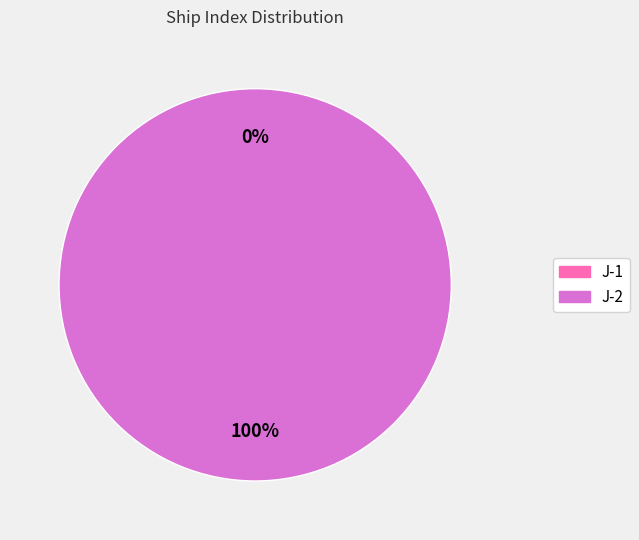

To the nearest percent, what is the combined percentage of J-2 and J-1?

100%